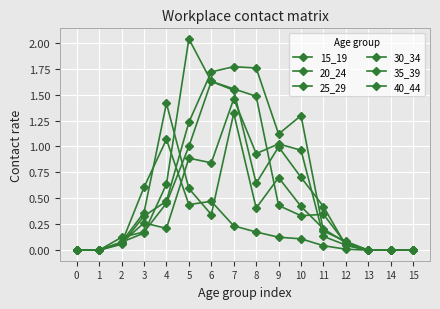

Which series changed the most between 4 and 10?

20_24